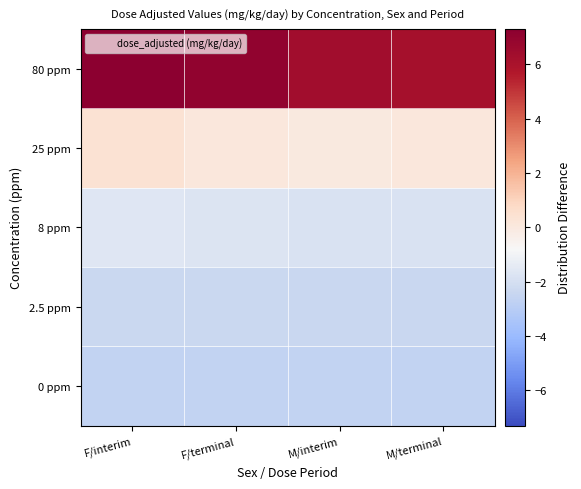

What is the smallest value displayed?

-2.7